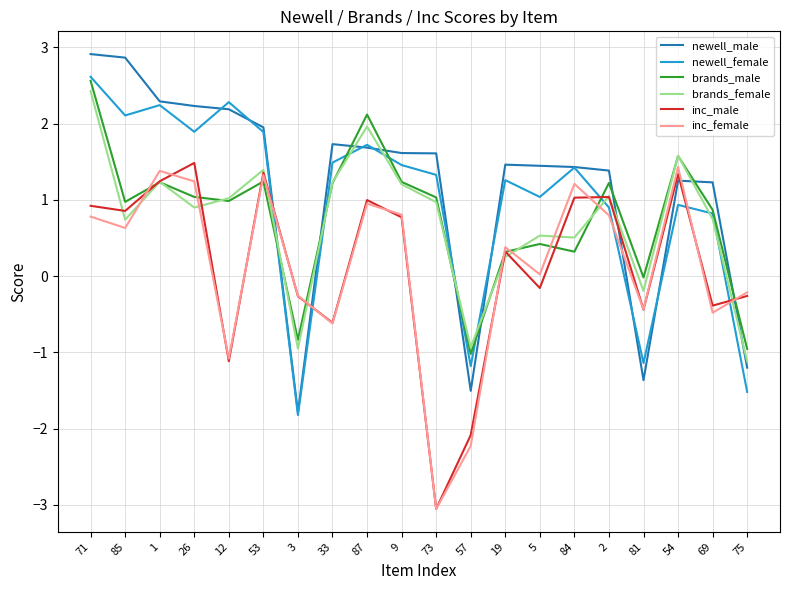

Which category has the highest value in the brands_male series?

71